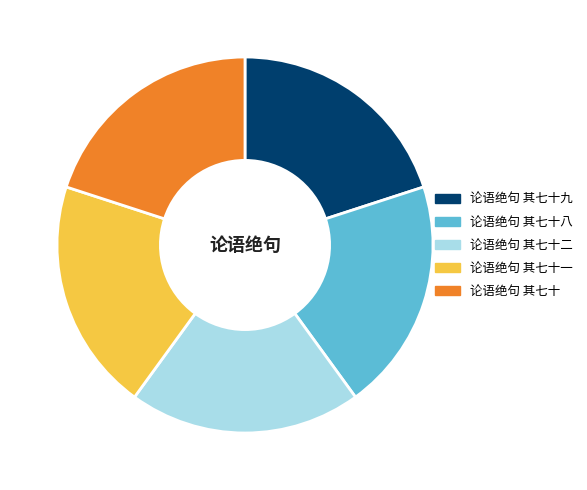

The 论语绝句 其七十 slice represents 32% of the pie. True or false?

False